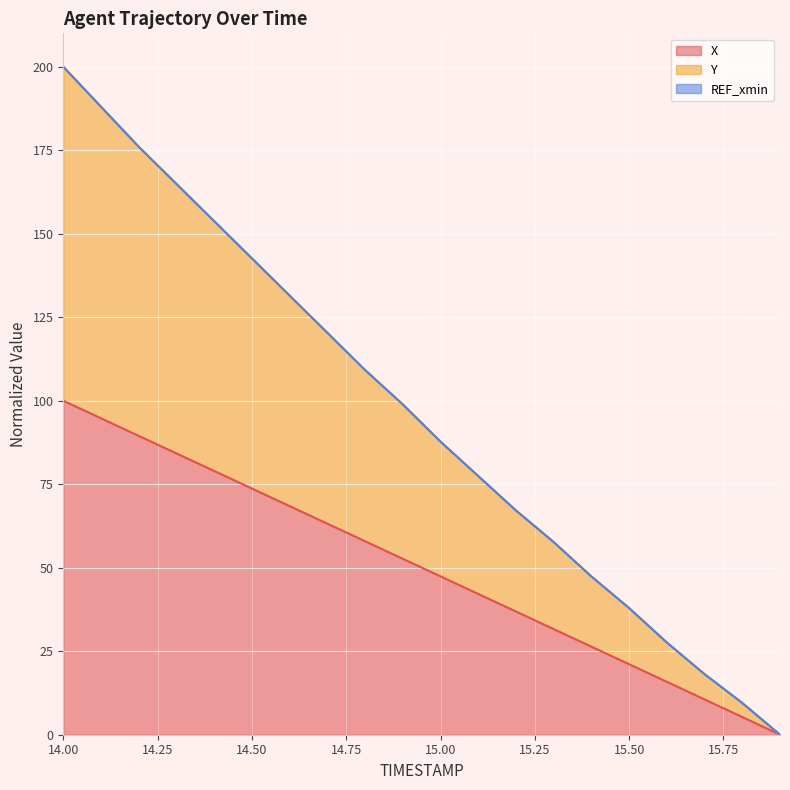

True or false: Y and X cross at least once.

False